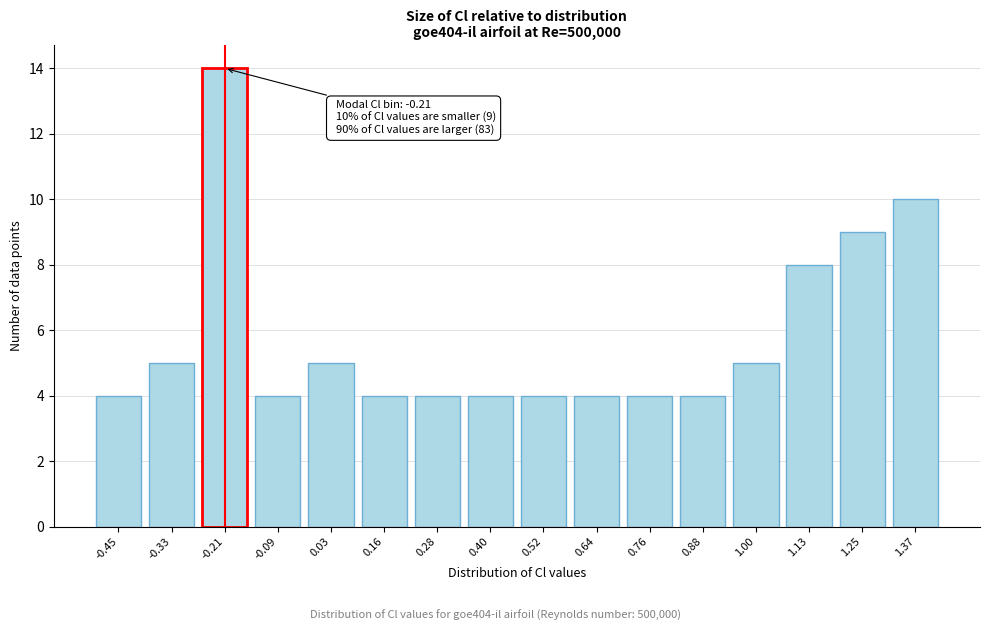

Reading right to left, extract all data points from this chart.

1.37=10	1.25=9	1.13=8	1.00=5	0.88=4	0.76=4	0.64=4	0.52=4	0.40=4	0.28=4	0.16=4	0.03=5	-0.09=4	-0.21=14	-0.33=5	-0.45=4